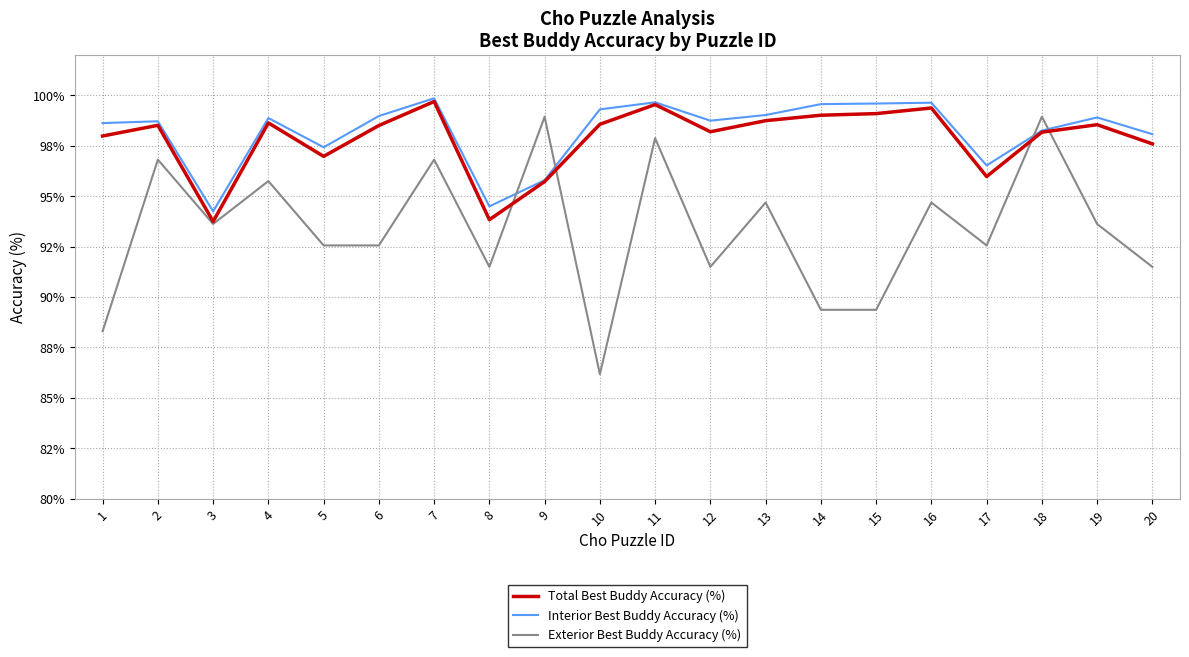

True or false: Total Best Buddy Accuracy (%) has more than 0 points higher than both neighbors.

True